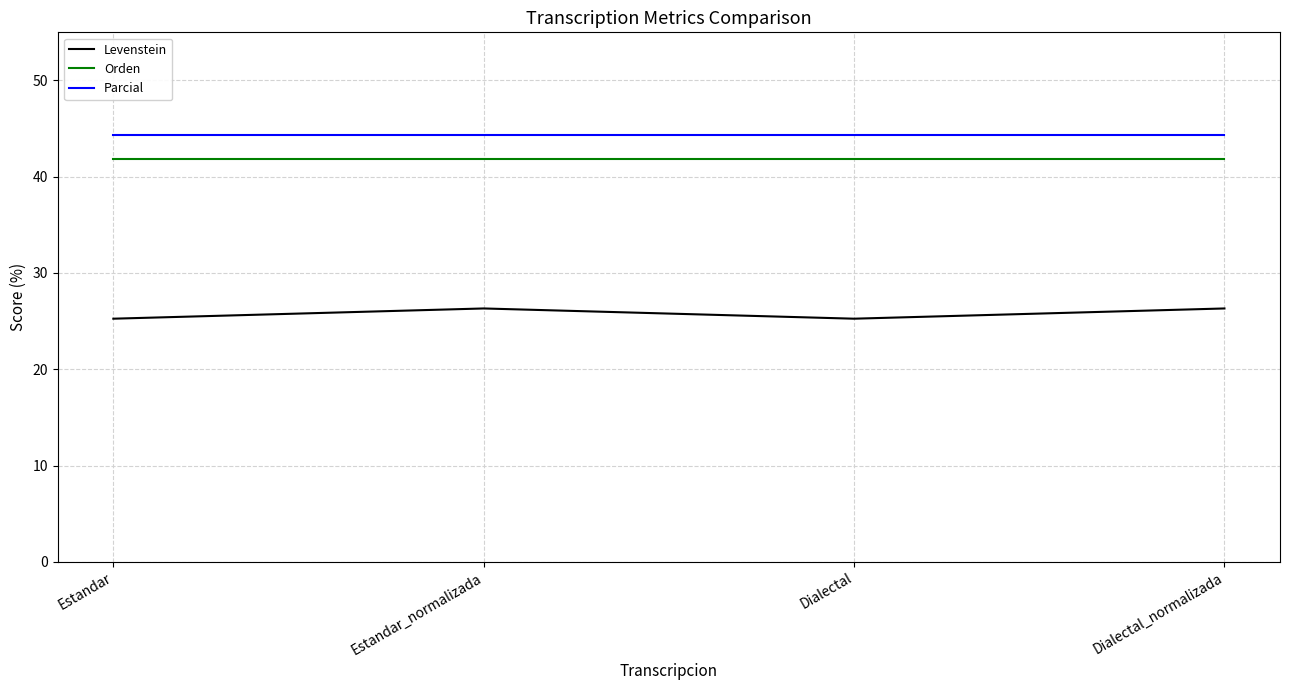

Read the Parcial value at Estandar.

44.3